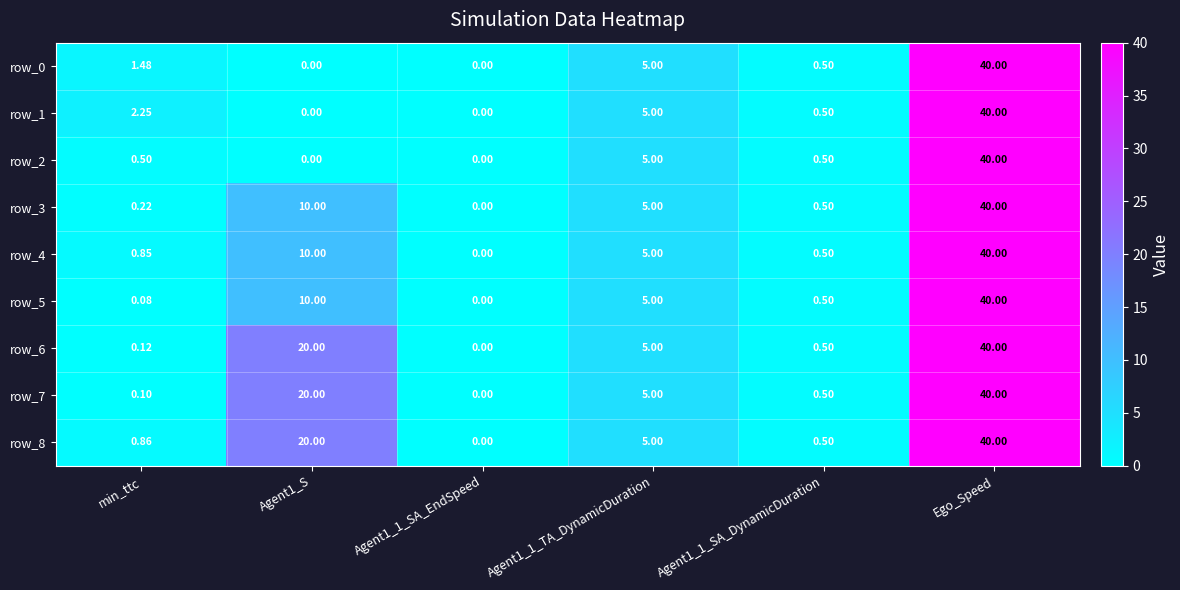

At which category is the sum across all series the highest?

Ego_Speed